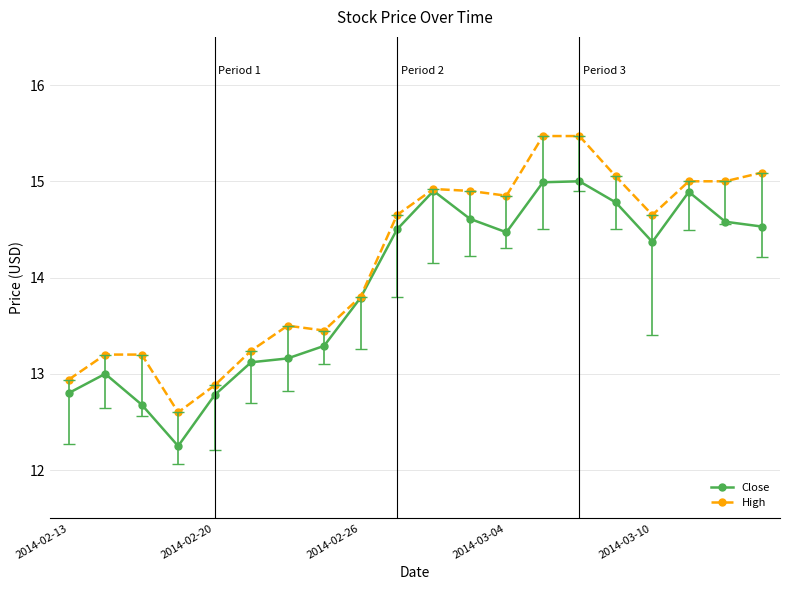

Which series has the widest spread of values?

High